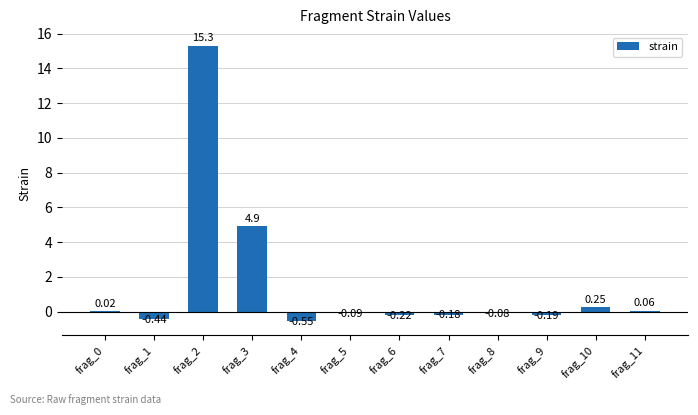

Between frag_5 and frag_1, which is larger?

frag_5